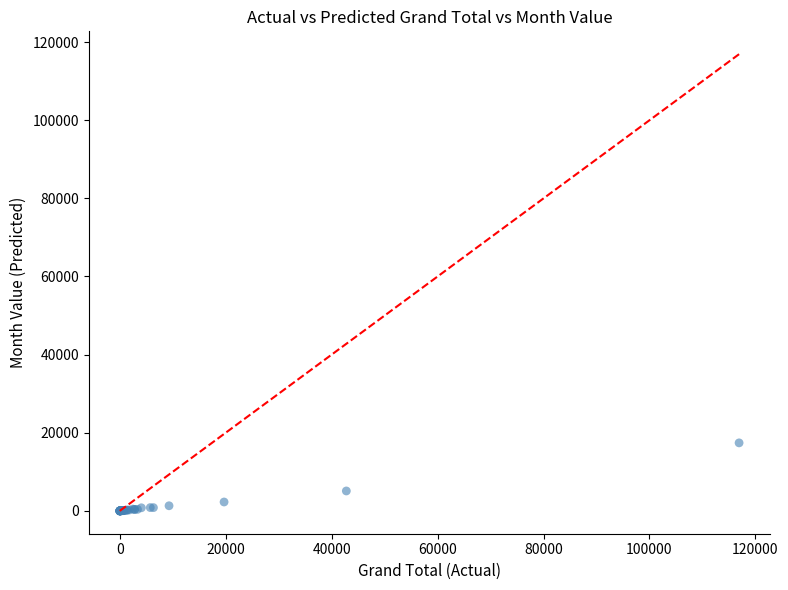

What Y value in the scatter plot is closest to 8705?

5101